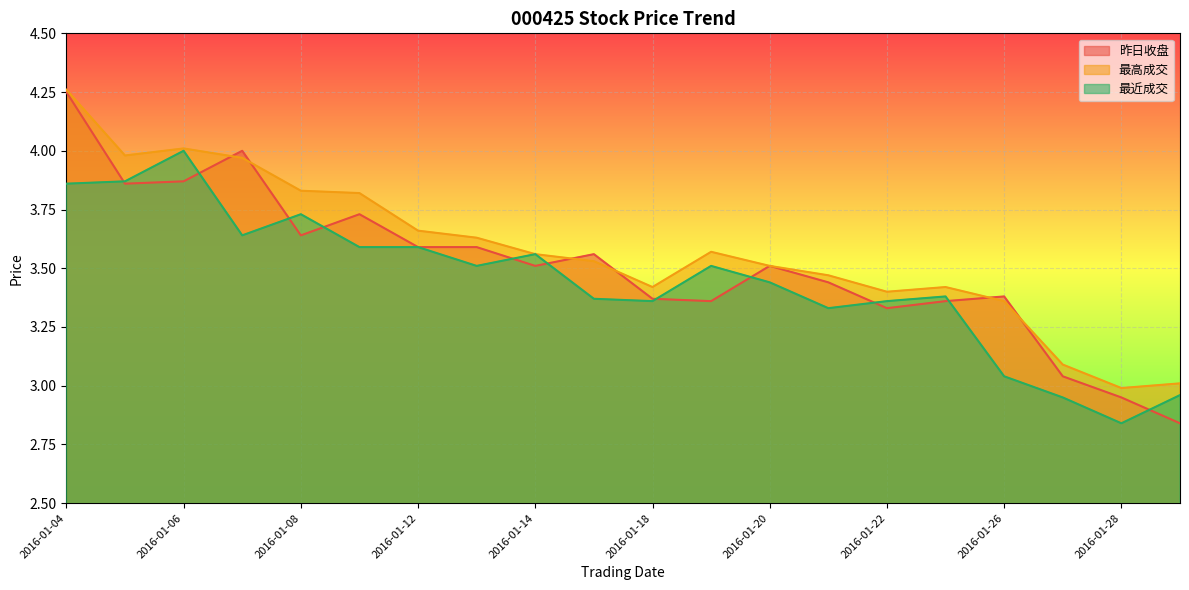

Between 2016-01-06 and 2016-01-13, which series saw the biggest shift?

最近成交